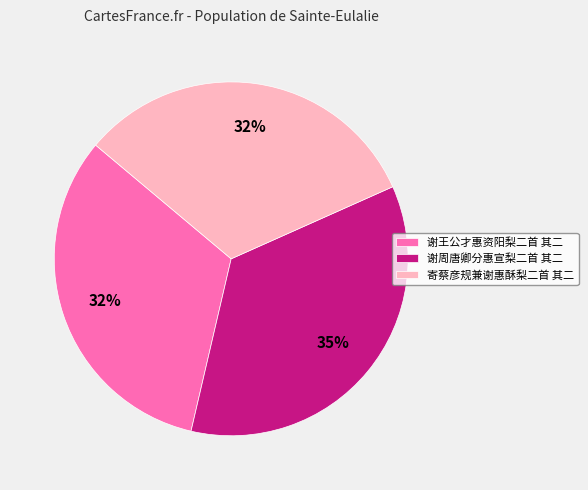

To the nearest percent, what portion does 寄蔡彦规兼谢惠酥梨二首 其二 represent?

32%